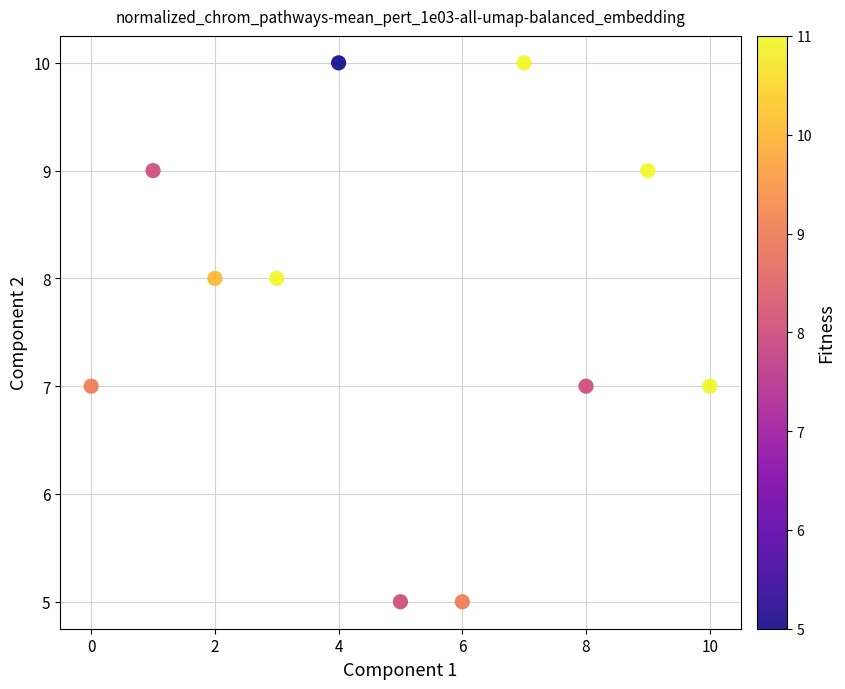

What is the average Y value?

8